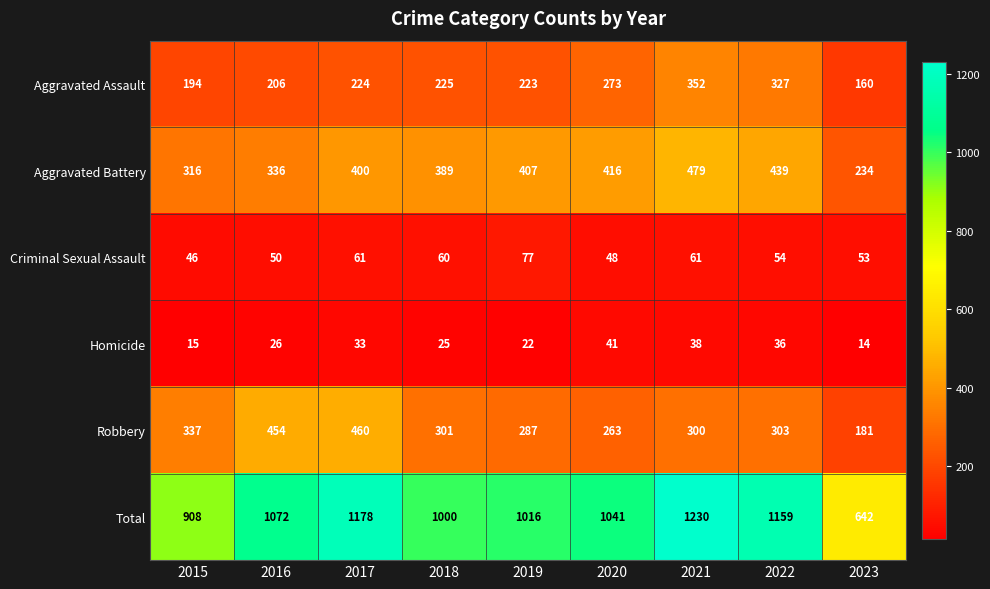

Count the number of data series in this chart.

6